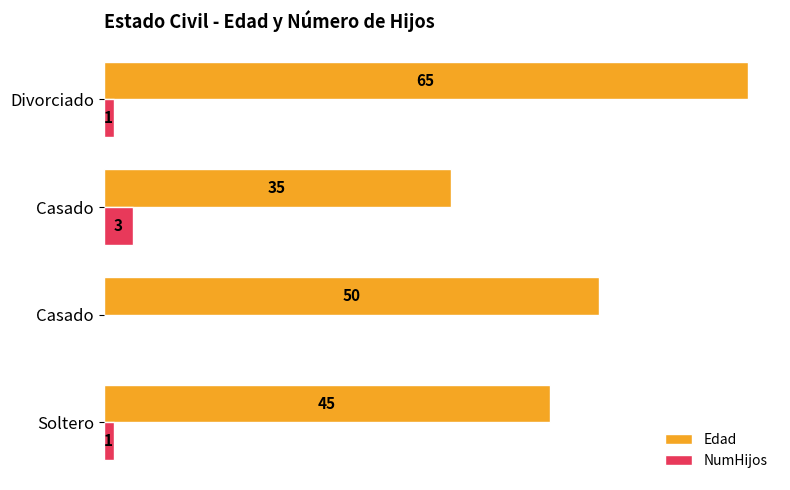

What are all the series names shown in the legend?

Edad, NumHijos